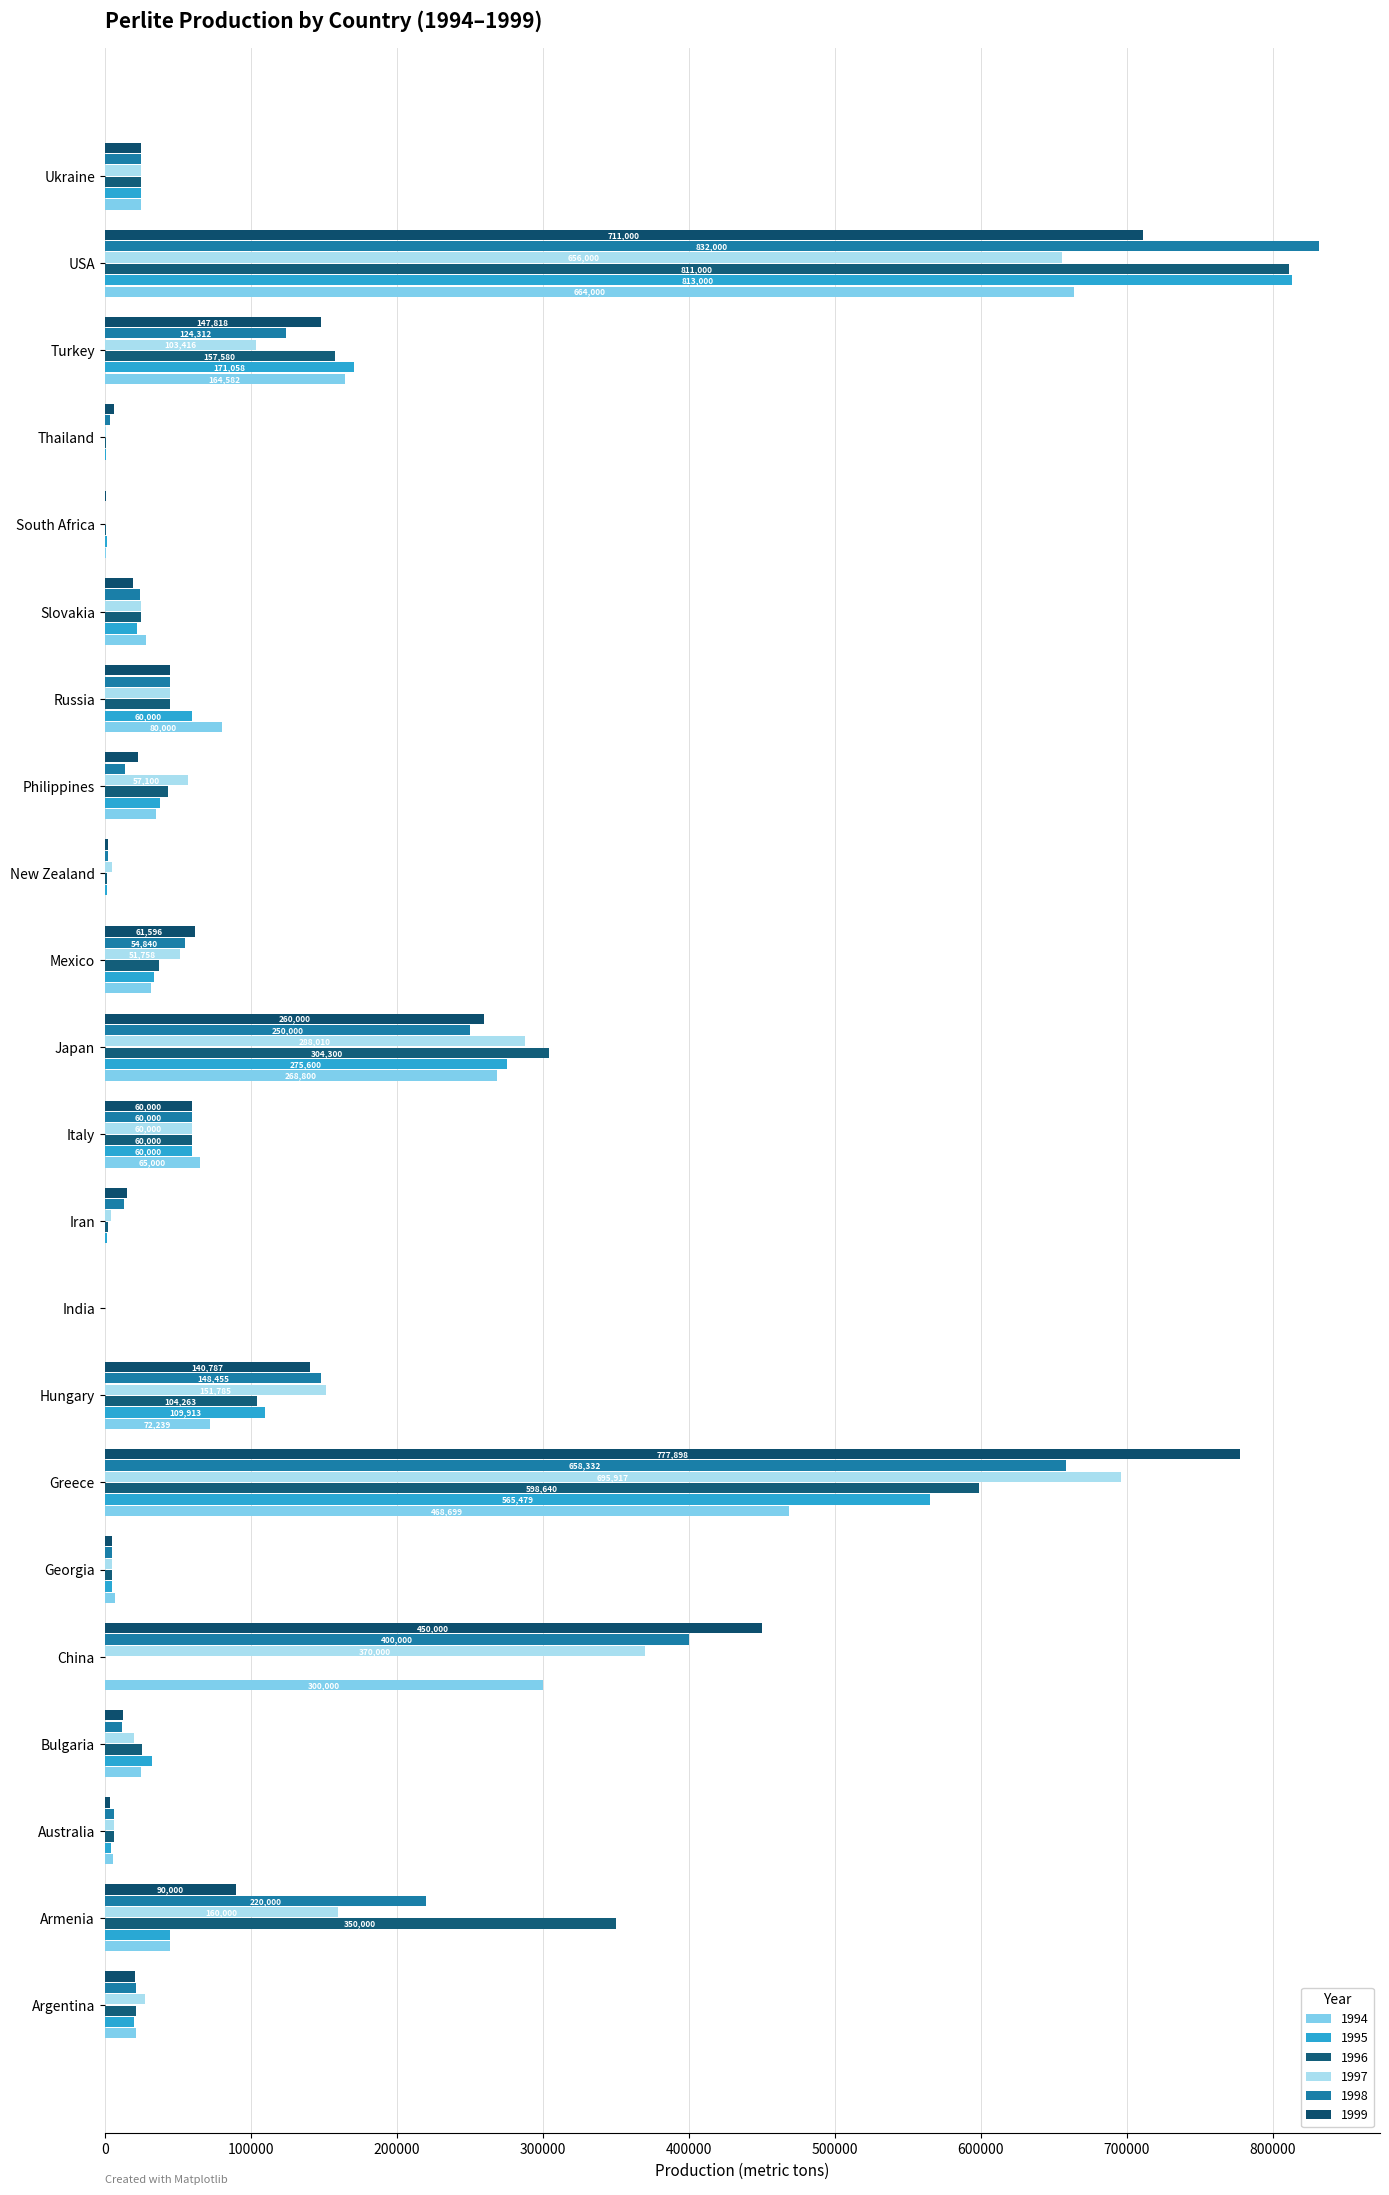

Which series changed the most between China and Thailand?

1999